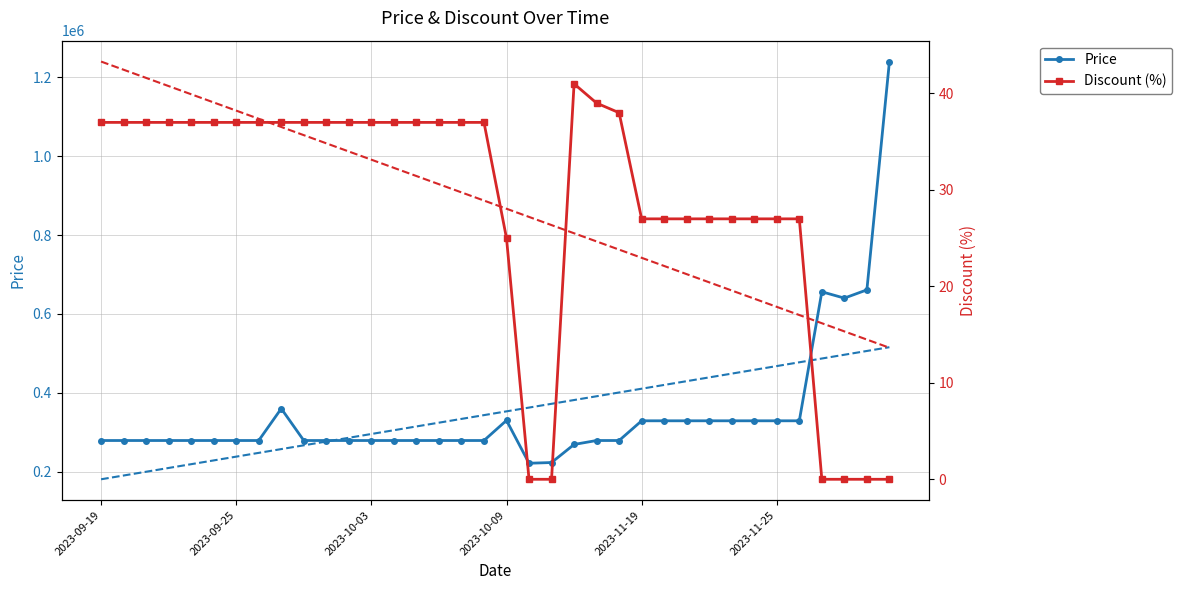

True or false: Discount and Price cross at least once.

False